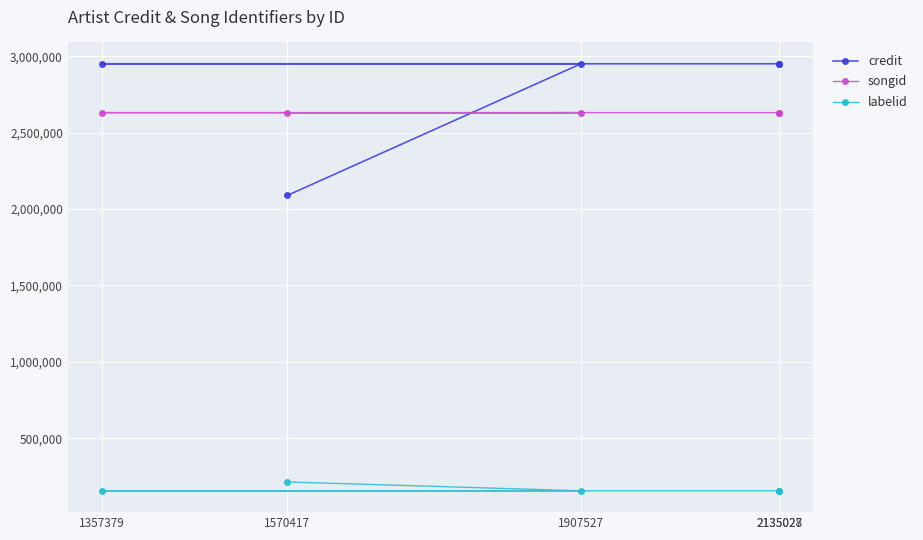

Reading left to right, transcribe all the data shown in this chart.

credit: 1570417=2089290	1907527=2951328	1357379=2951328	2135027=2951328	2135028=2951328
songid: 1570417=2627437	1907527=2631682	1357379=2631682	2135027=2631682	2135028=2631682
labelid: 1570417=213861	1907527=156031	1357379=156031	2135027=156031	2135028=156031